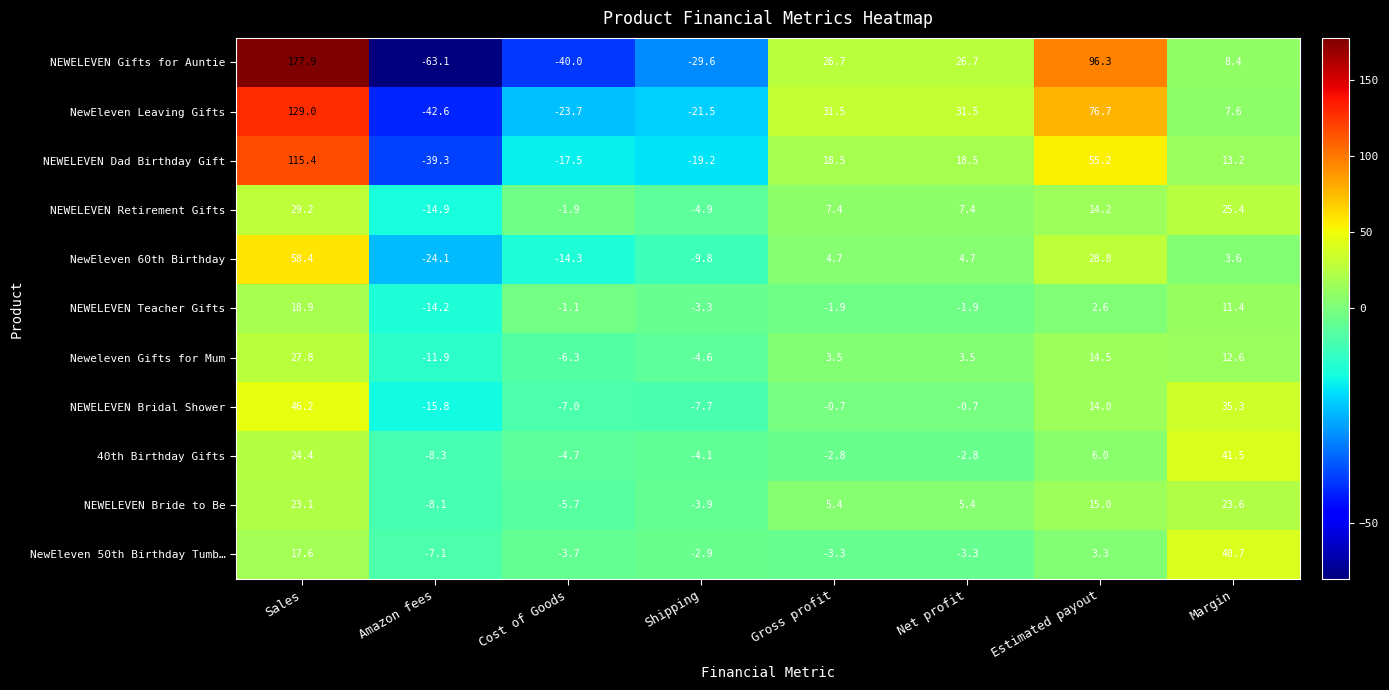

At how many categories does at least one series exceed 13?

5